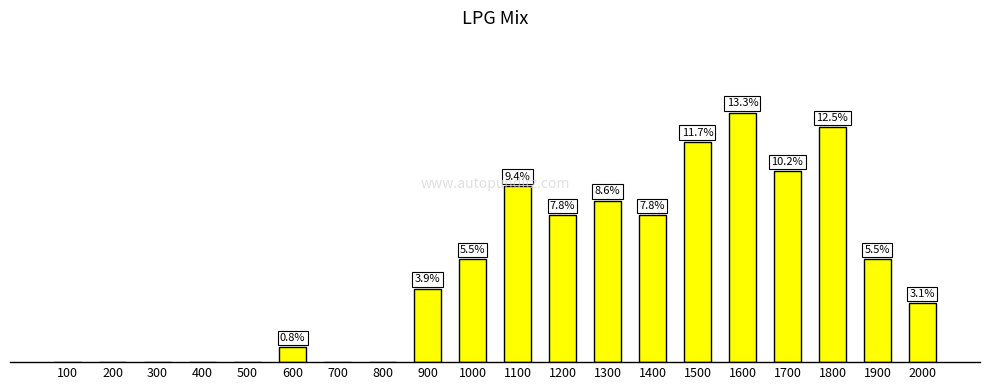

How many distinct data groups are displayed?

1